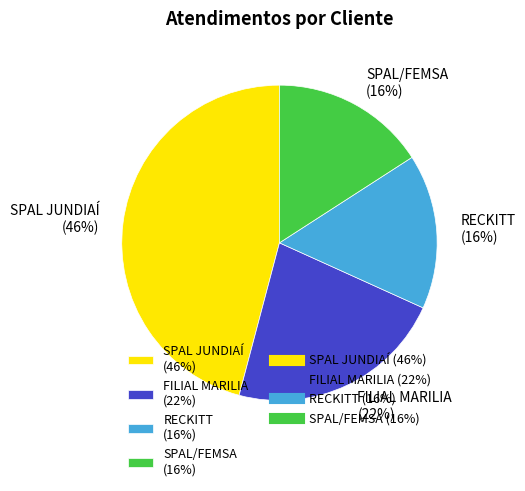

What percentage is the FILIAL MARILIA slice, to the nearest percent?

22%